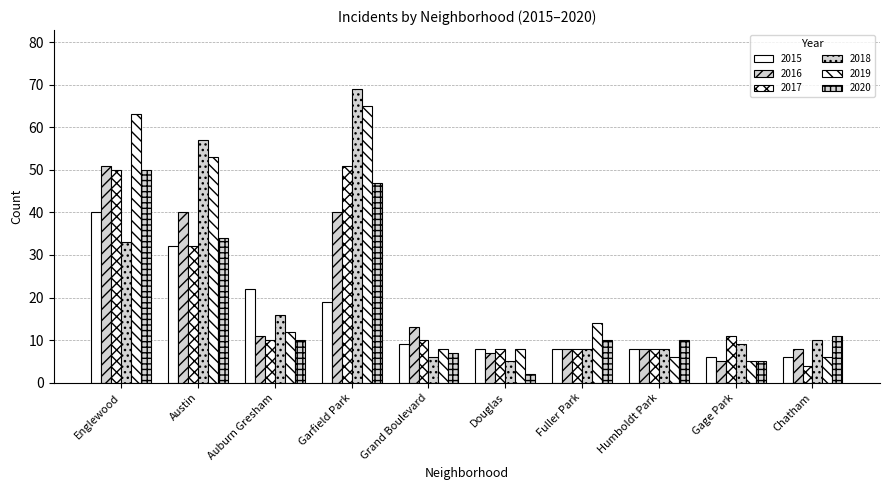

At Humboldt Park, list the series in order from smallest to largest.

2019, 2015, 2016, 2017, 2018, 2020